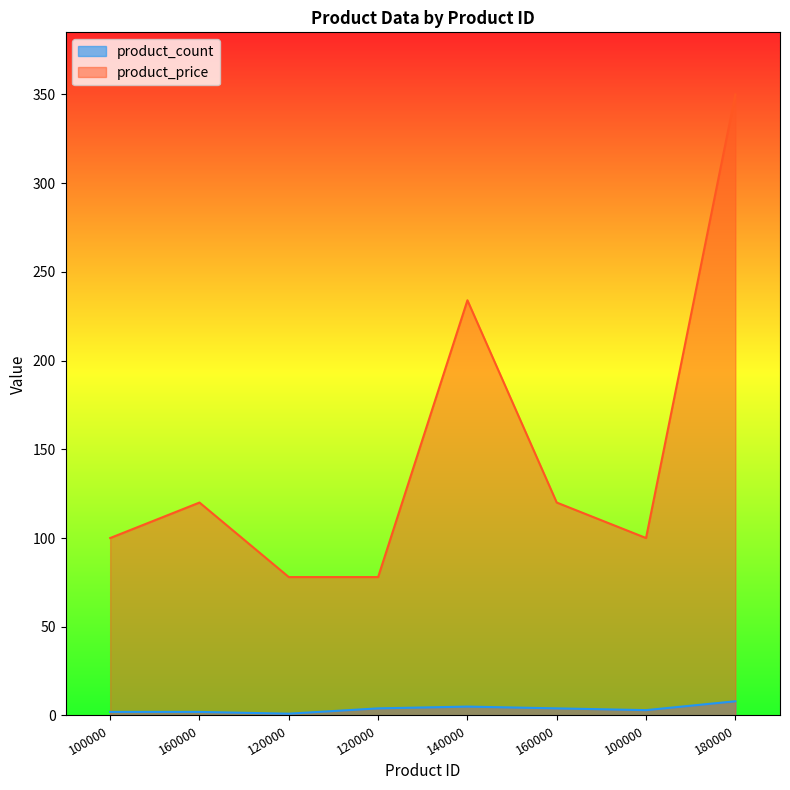

True or false: product_price and product_count cross at least once.

False